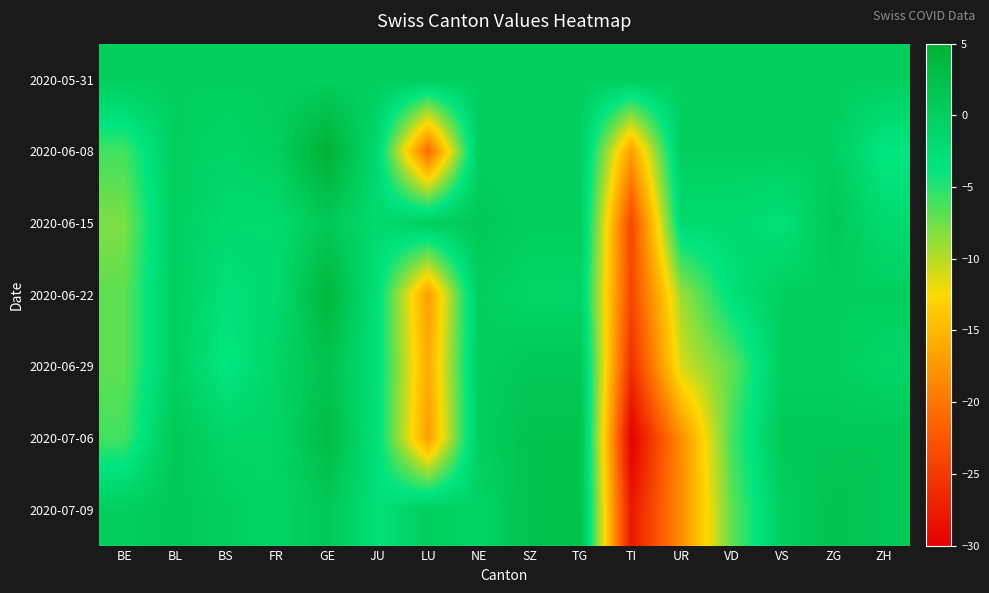

How many distinct data groups are displayed?

7